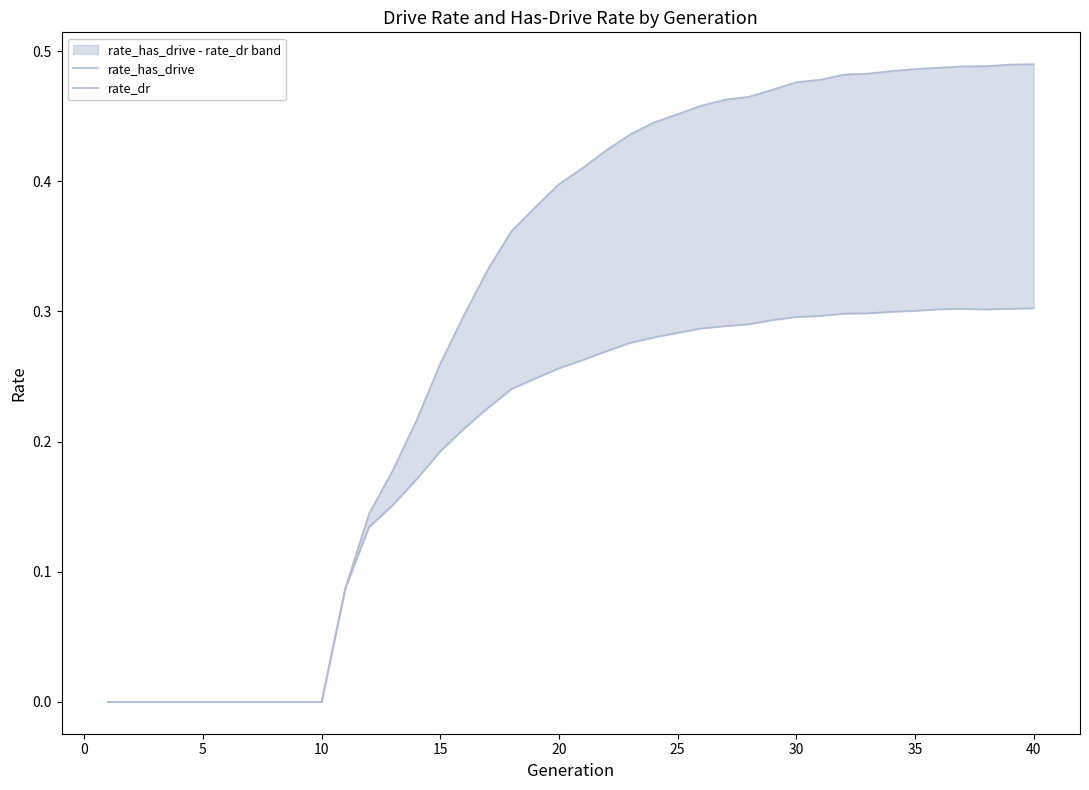

Rank the series by their maximum value, from highest to lowest.

rate_has_drive, rate_dr